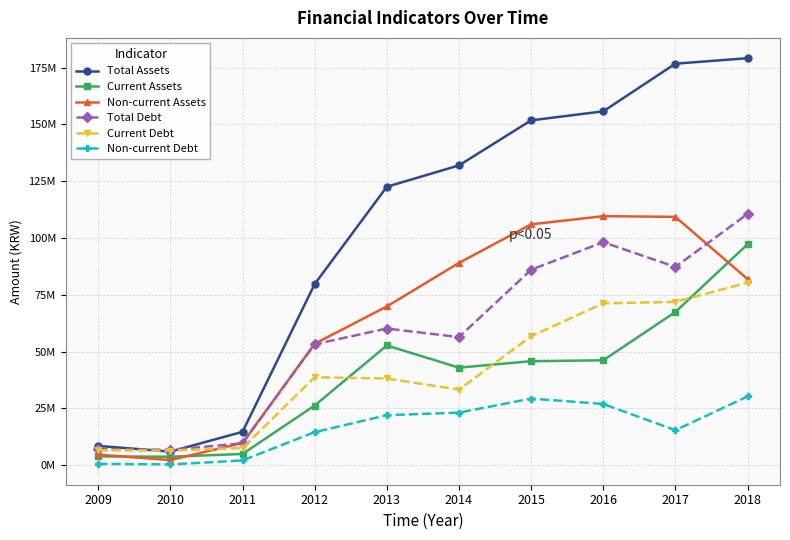

True or false: Non-current Assets has a value of 5128951 at 2011.

False